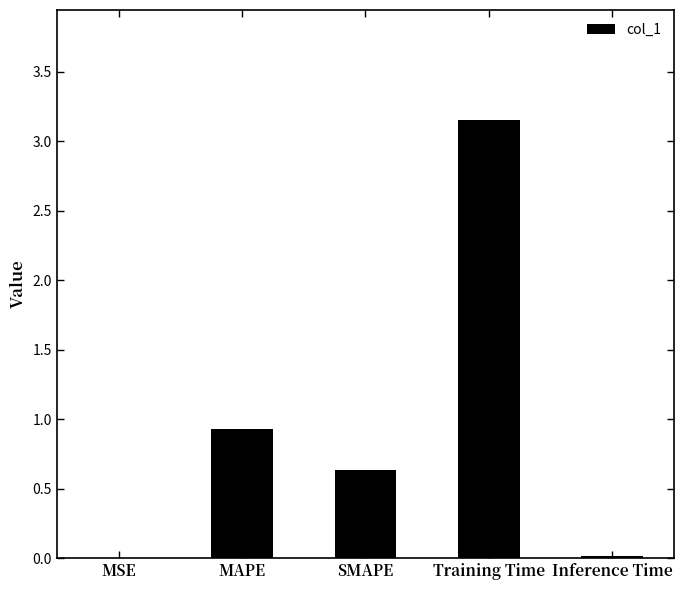

Between Training Time and MSE, which is larger?

Training Time